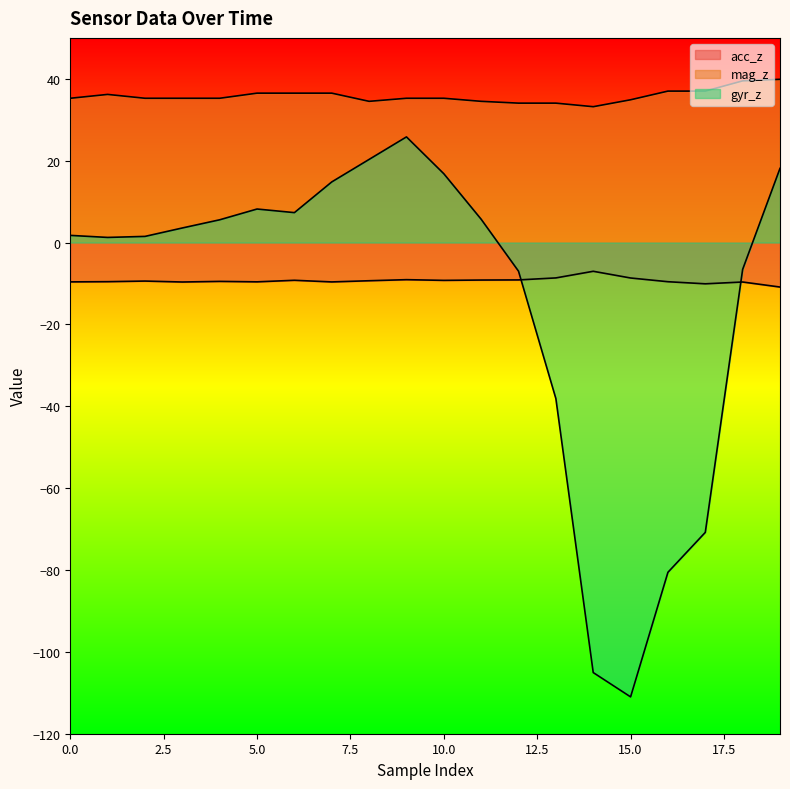

Which series has the widest spread of values?

gyr_z